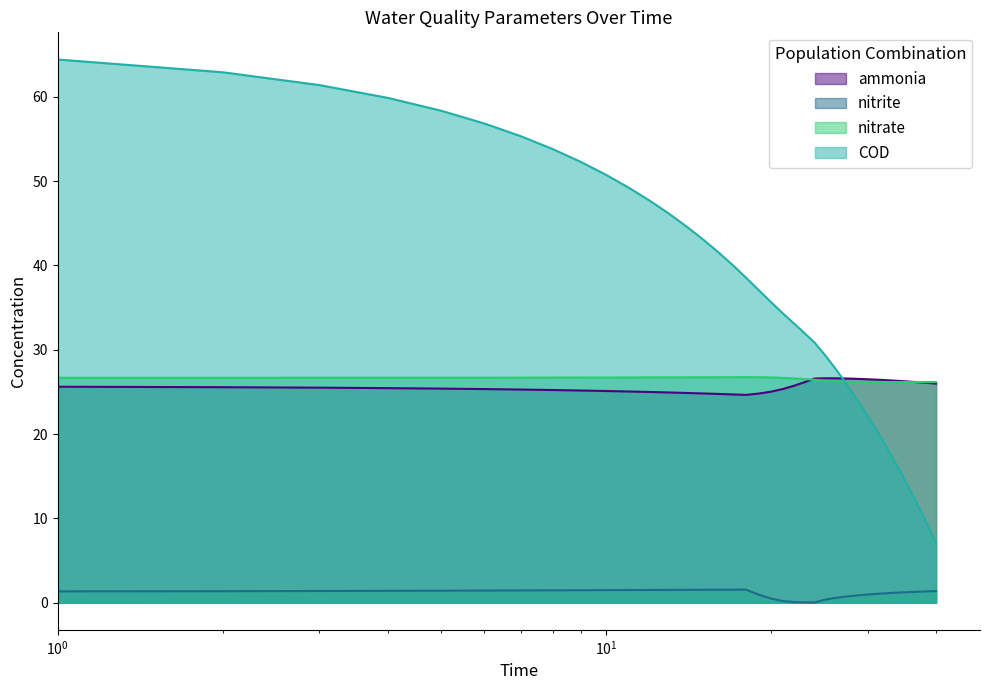

Which series has the widest spread of values?

COD